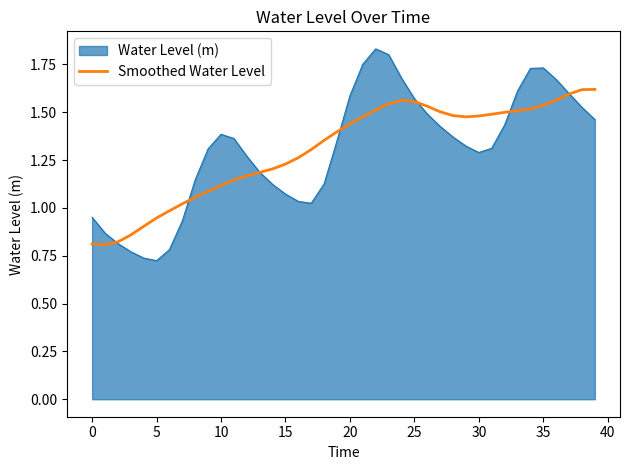

List the series in order of their peak value, lowest first.

Smoothed Water Level, Water Level (m)